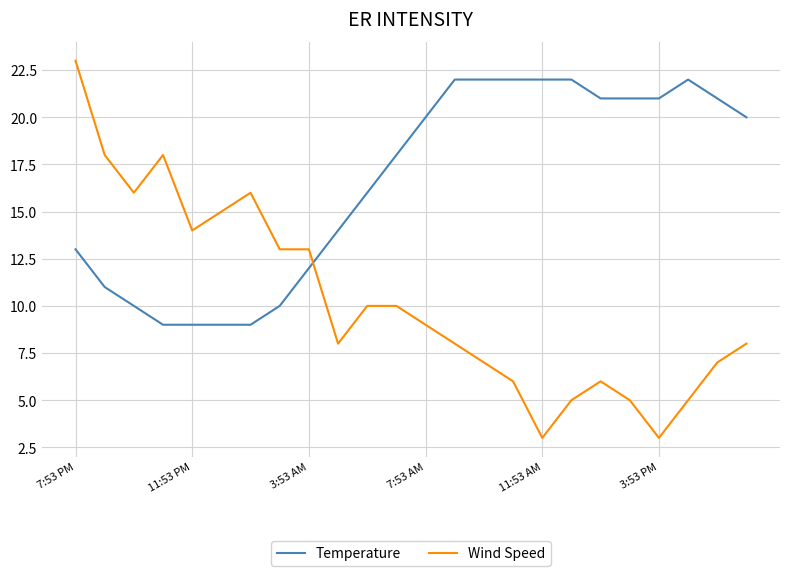

Which series has the largest total across all categories?

Temperature